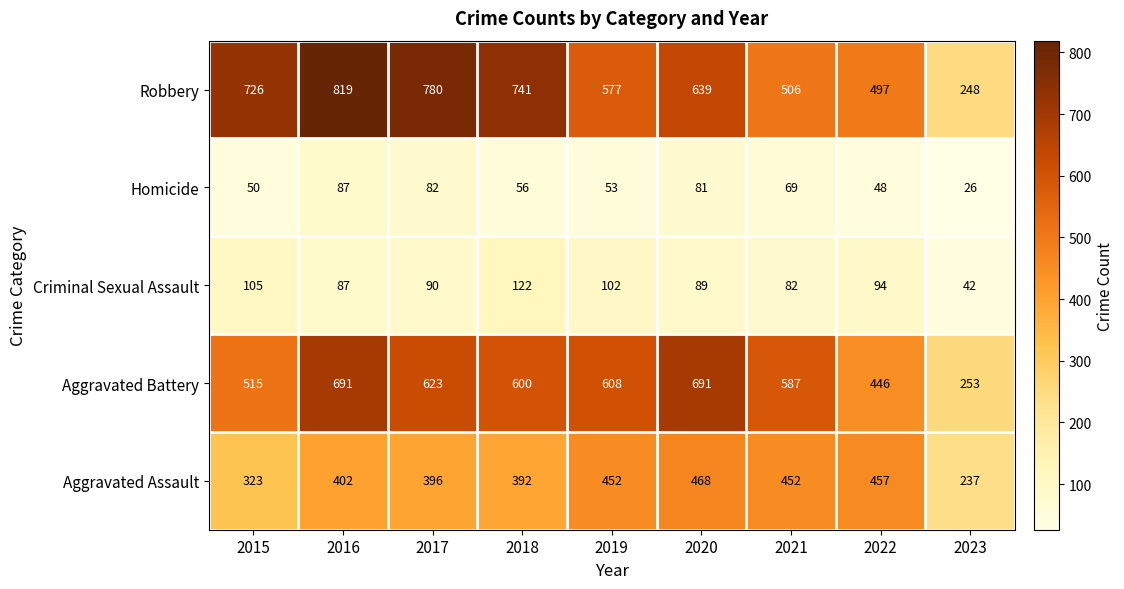

True or false: Robbery has a value of 726 at 2015.

True